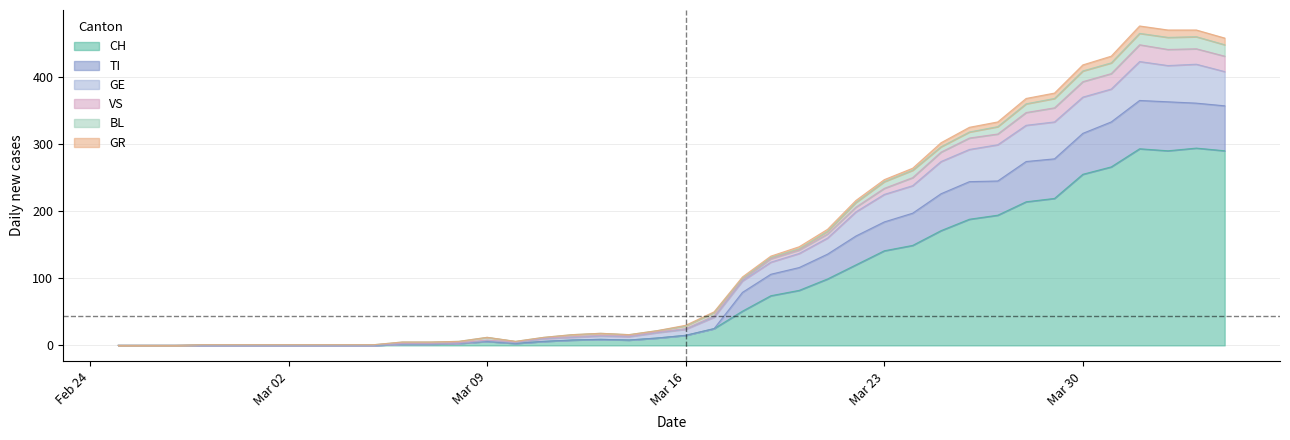

What is the highest value of the CH series?

294